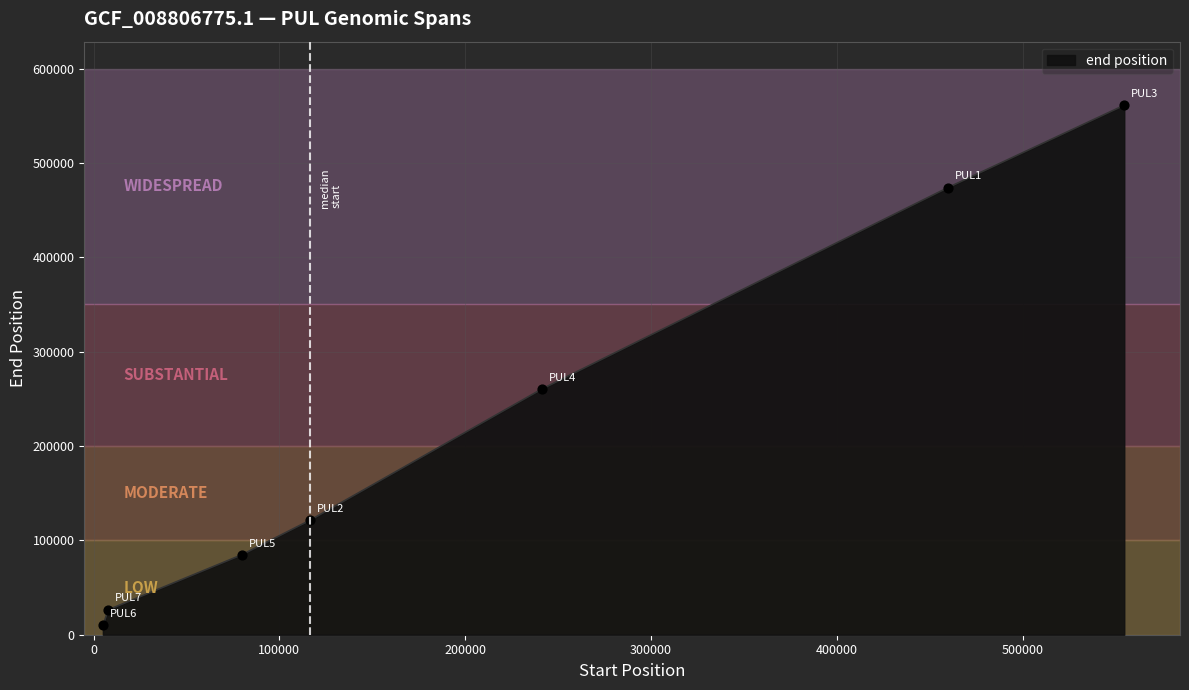

What is the sum of all values?

1537497